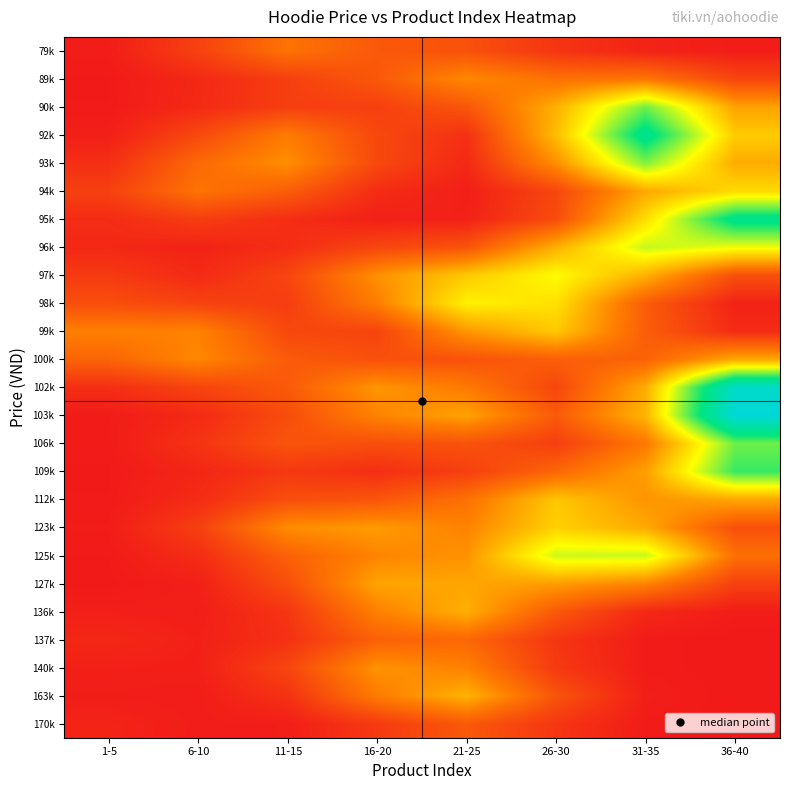

Rank the series by their maximum value, from highest to lowest.

103k, 102k, 92k, 95k, 109k, 90k, 106k, 93k, 96k, 125k, 97k, 98k, 94k, 123k, 99k, 112k, 163k, 136k, 100k, 127k, 140k, 89k, 79k, 137k, 170k